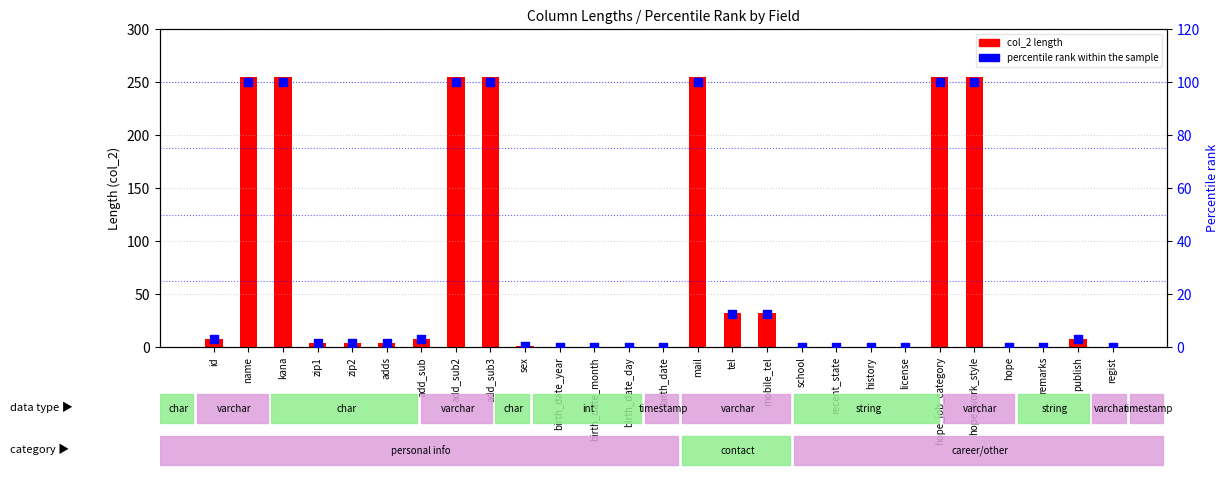

At which category is the sum across all series the highest?

name